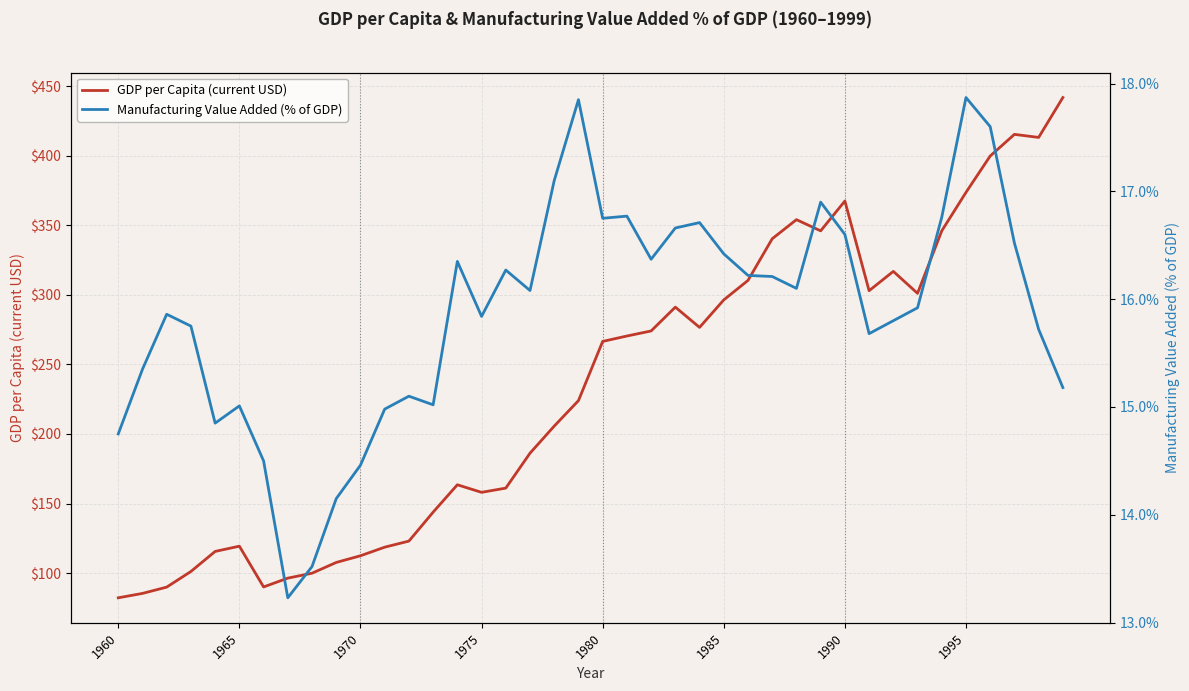

Does the chart display data point markers on the line(s)?

No